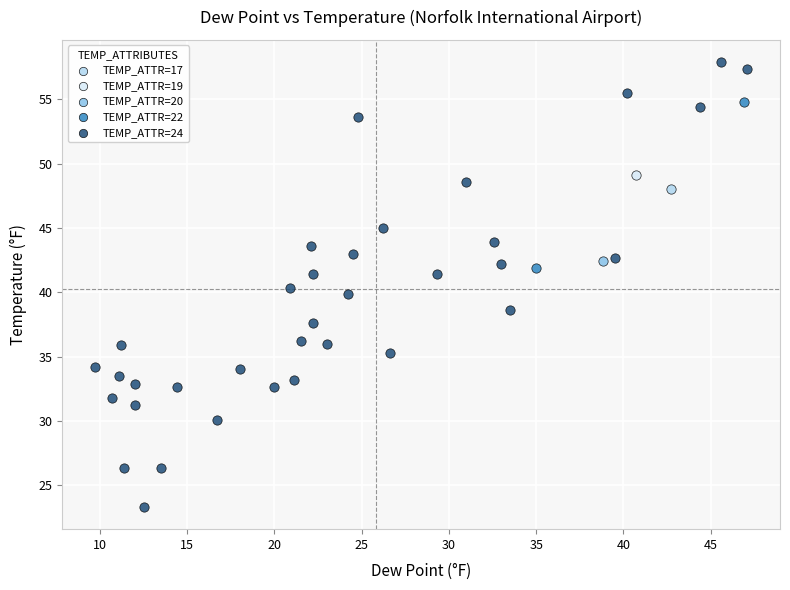

What are all the series names shown in the legend?

TEMP_ATTR=17, TEMP_ATTR=19, TEMP_ATTR=20, TEMP_ATTR=22, TEMP_ATTR=24